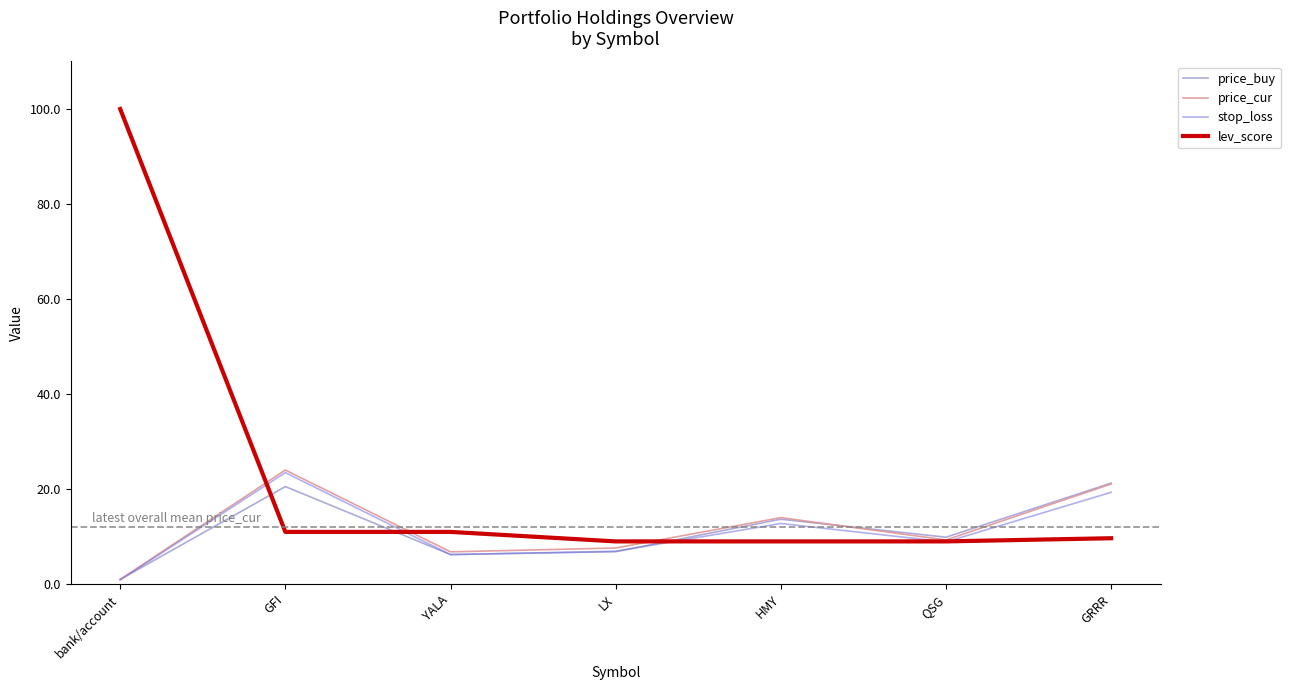

How many lines are shown in the chart?

4